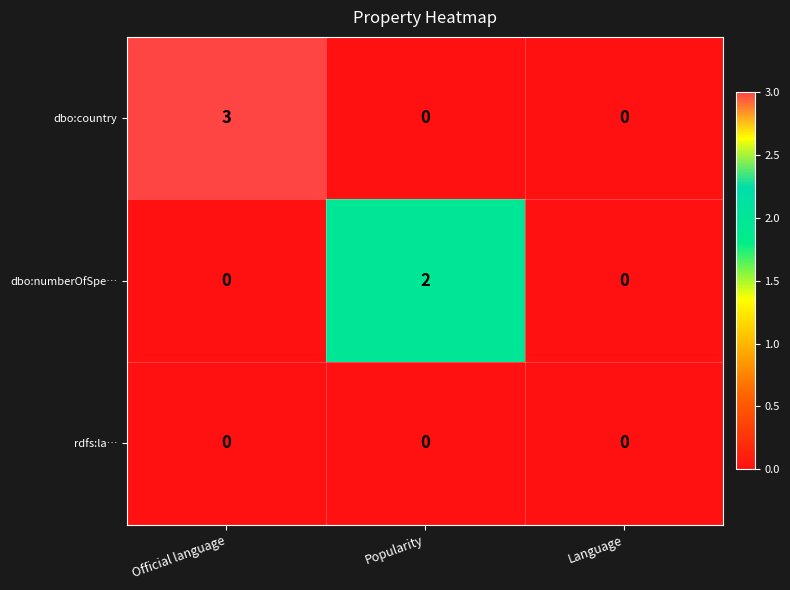

List the series in order of their peak value, highest first.

dbo:country, dbo:numberOfSpe…, rdfs:la…